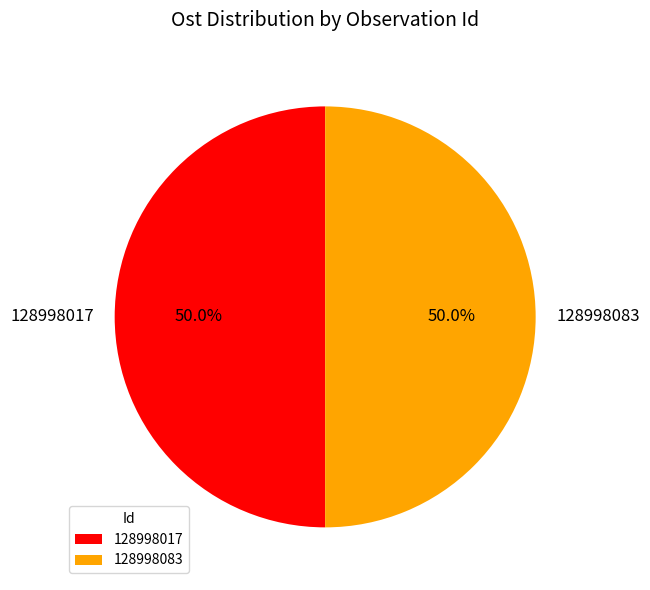

What percentage is the 128998017 slice, to the nearest percent?

50%